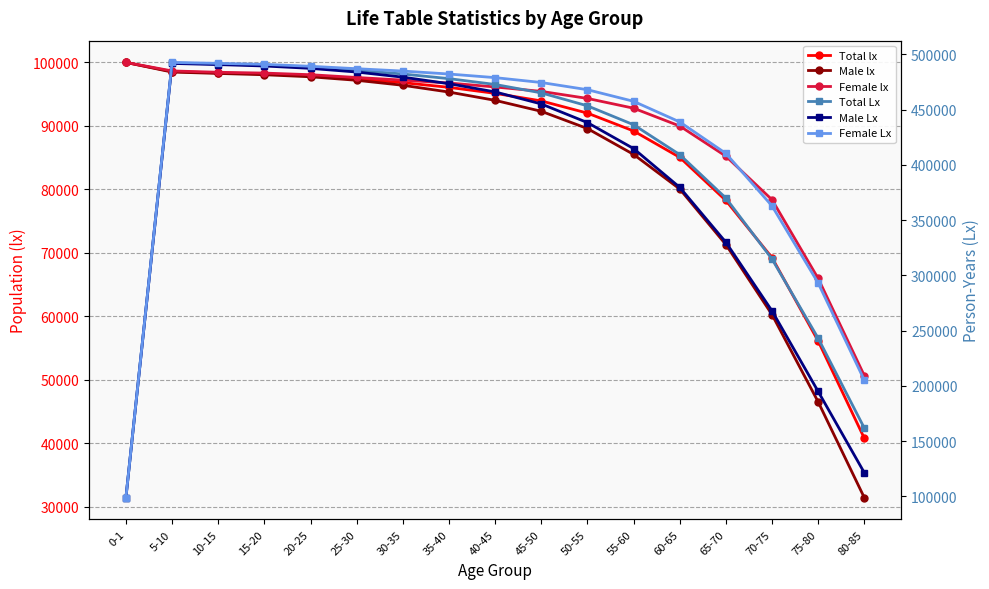

The Total Lx series shows 492301 at 5-10. True or false?

True